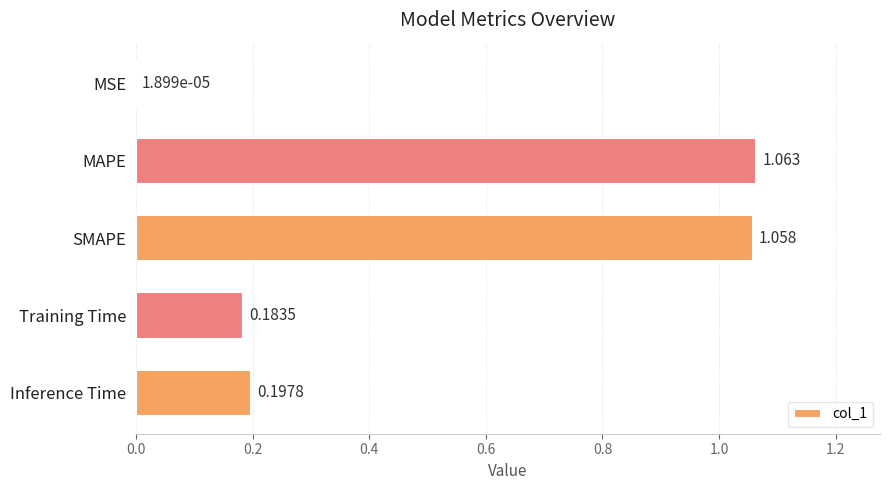

What is the sum of all values?

2.5